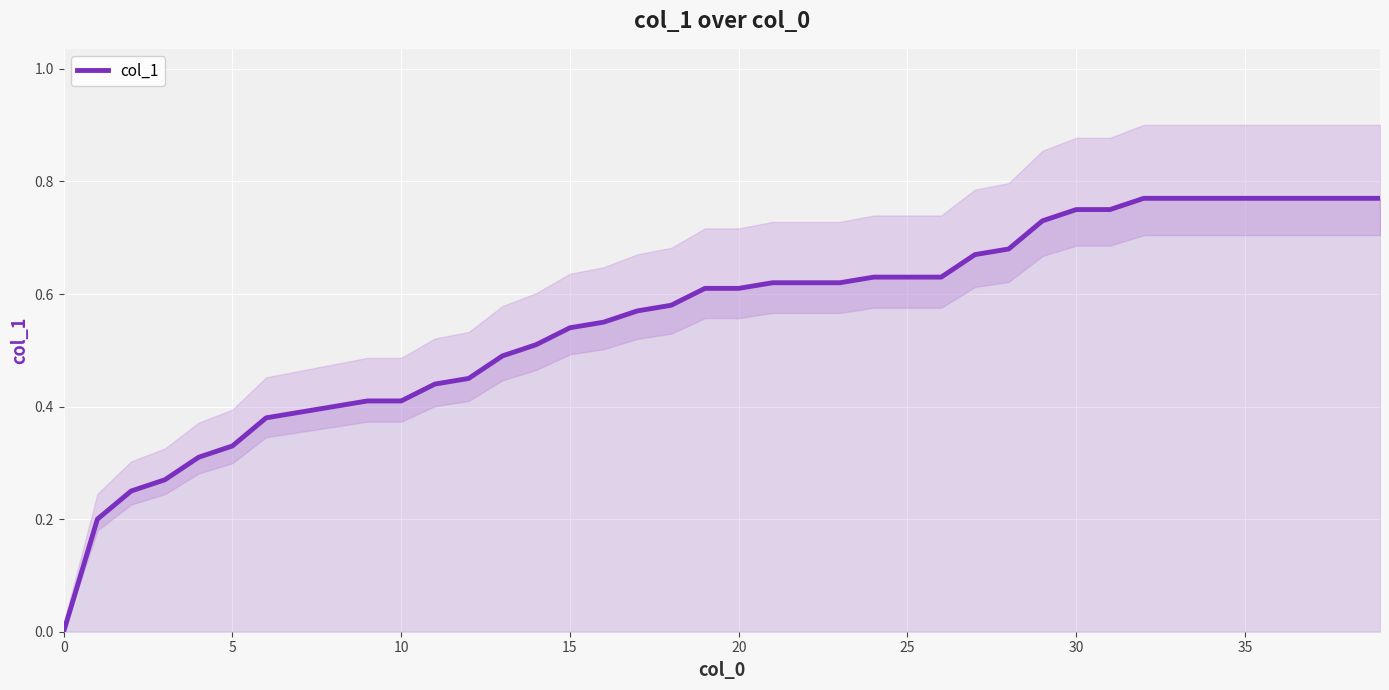

The chart shows a value of 1.0 at 22. True or false?

False